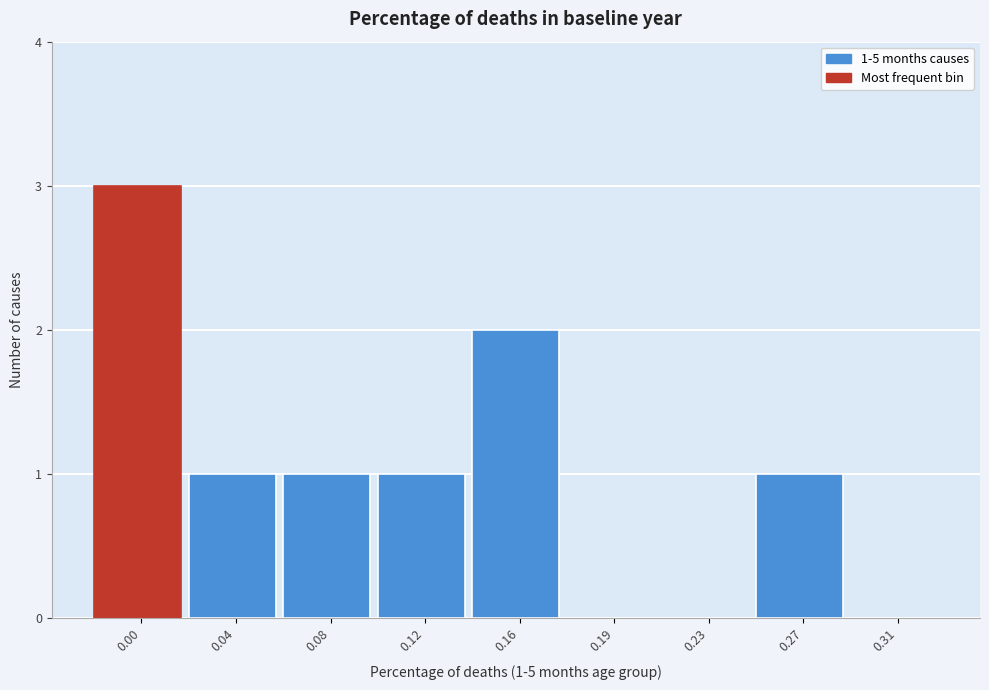

Reading left to right, list all the values displayed in this chart.

0.00=3	0.04=1	0.08=1	0.12=1	0.16=2	0.19=0	0.23=0	0.27=1	0.31=0